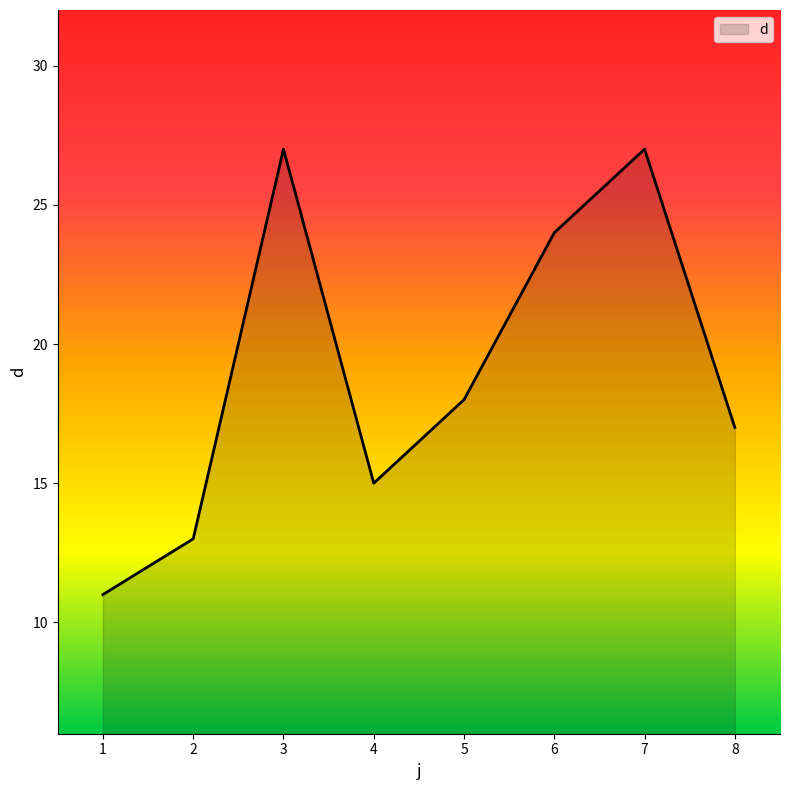

Where is the first local minimum?

4